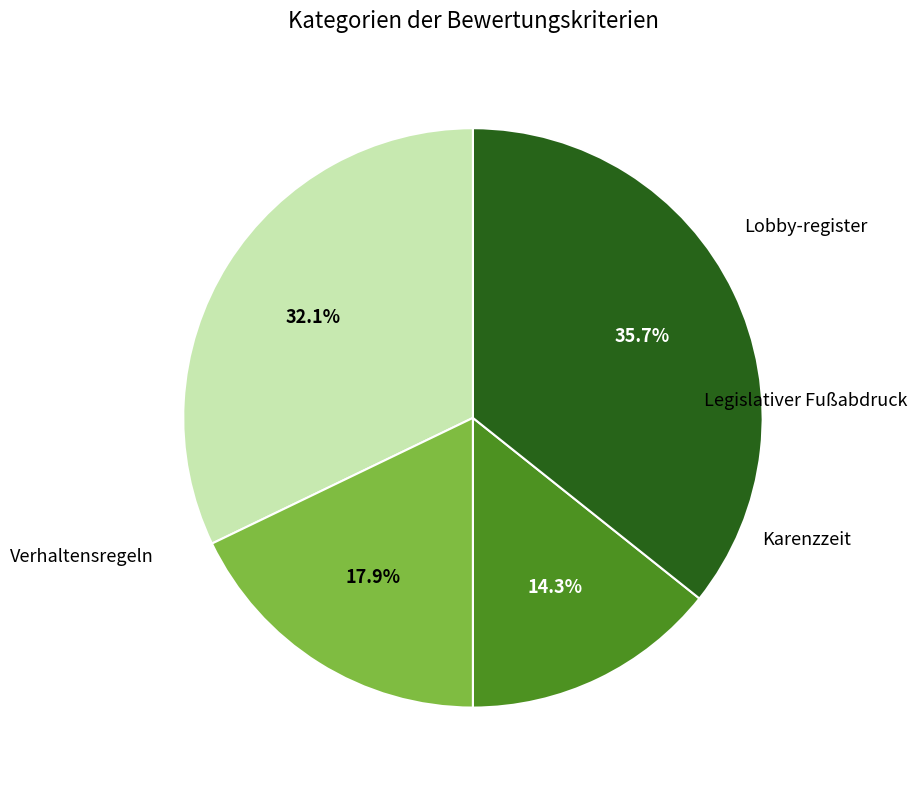

Is there a majority slice in this chart?

No